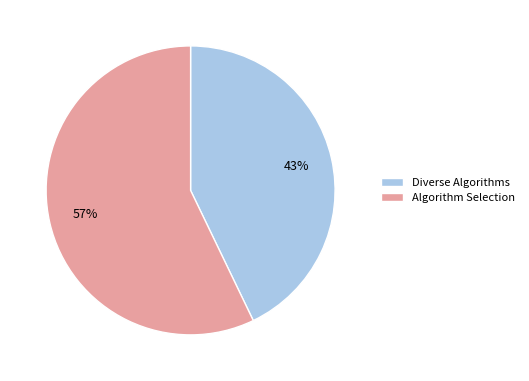

Is the sum of Diverse Algorithms and Algorithm Selection greater than half?

Yes